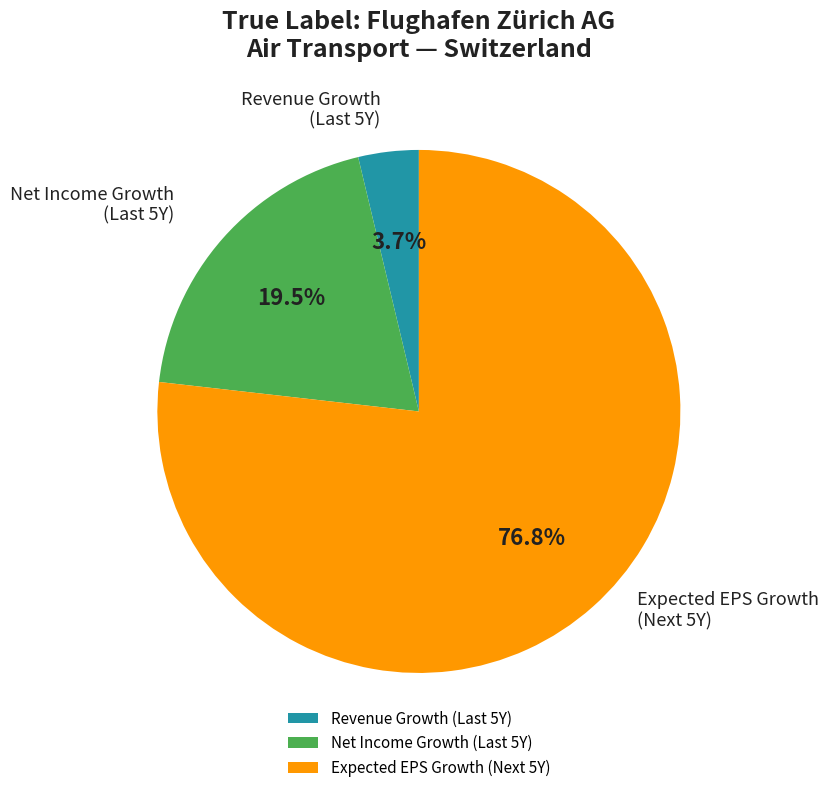

What percentage is NOT represented by Expected EPS Growth (Next 5Y)?

23.2%